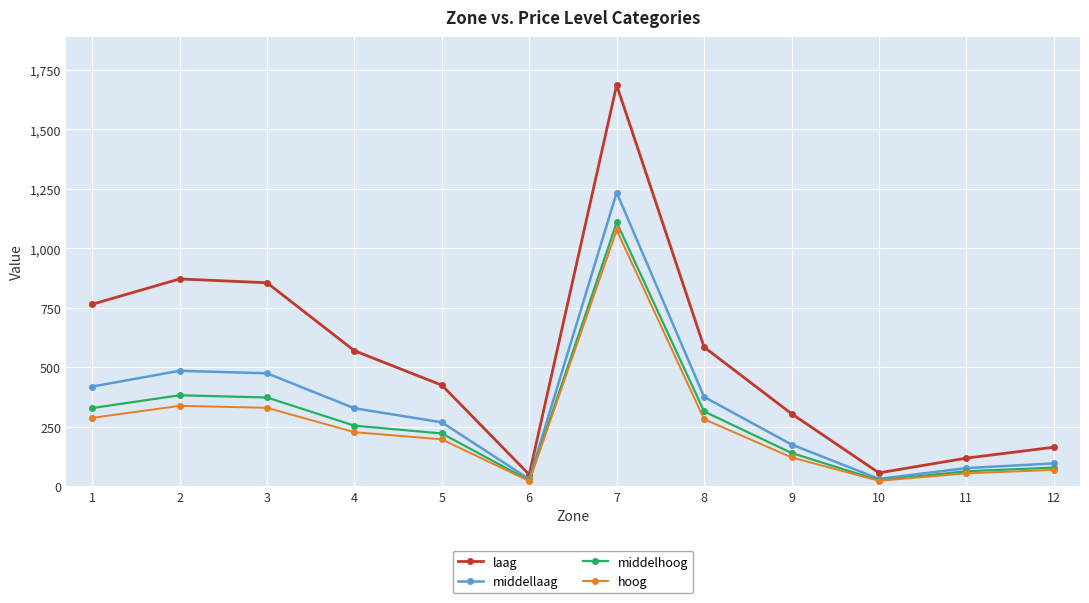

True or false: middelhoog has more than 2 points higher than both neighbors.

False